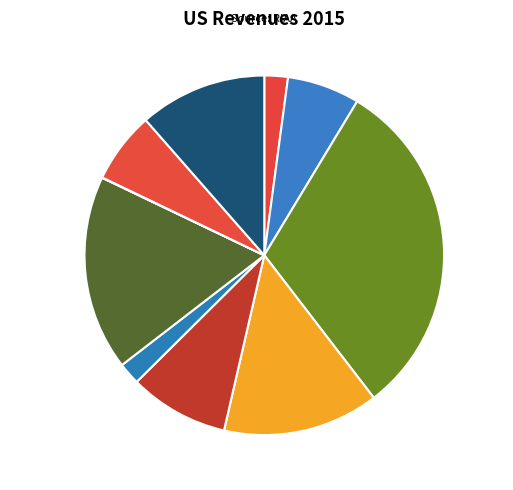

Combined, what portion of the pie is porumb 30.9% and dacic 2.0%?

32.9%